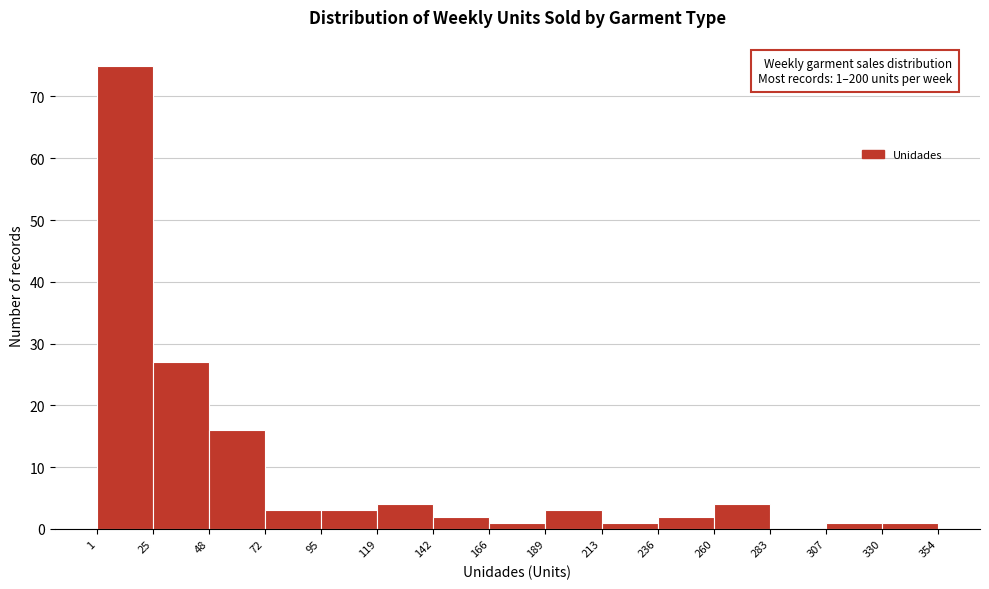

Which range on the x-axis has the tallest bar?

1 to 25